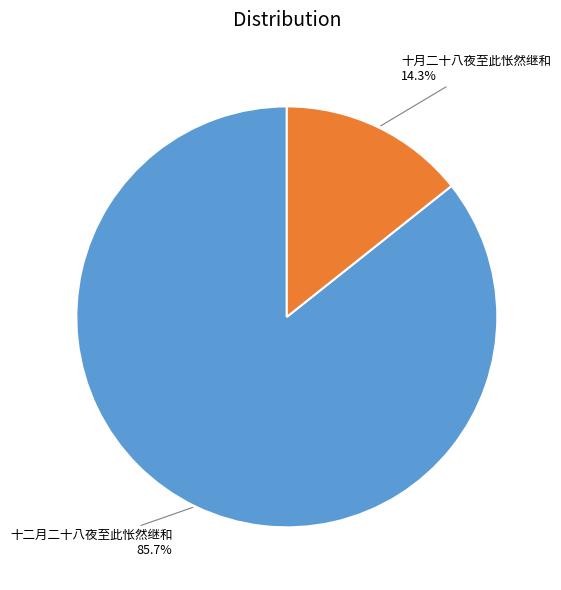

To the nearest percent, what is the difference between the largest and smallest slice percentages?

71%